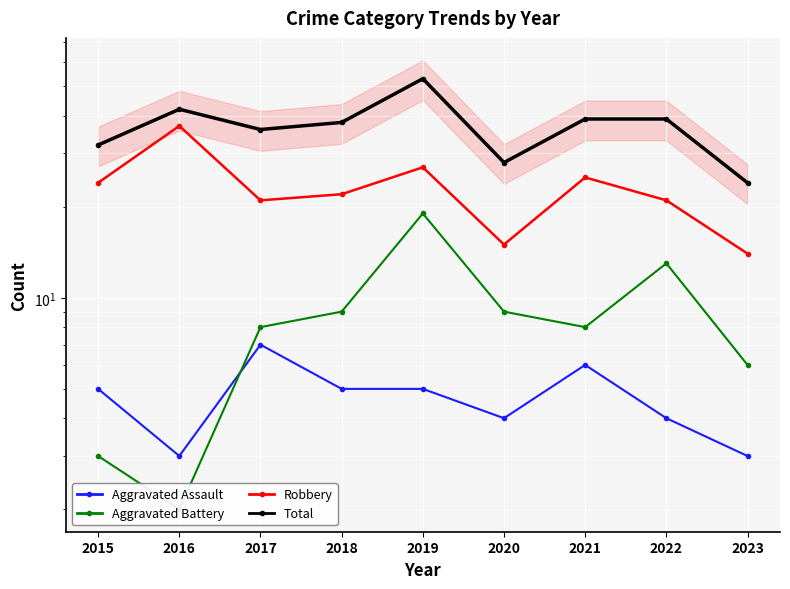

At which category does Aggravated Assault reach its first local peak?

2017